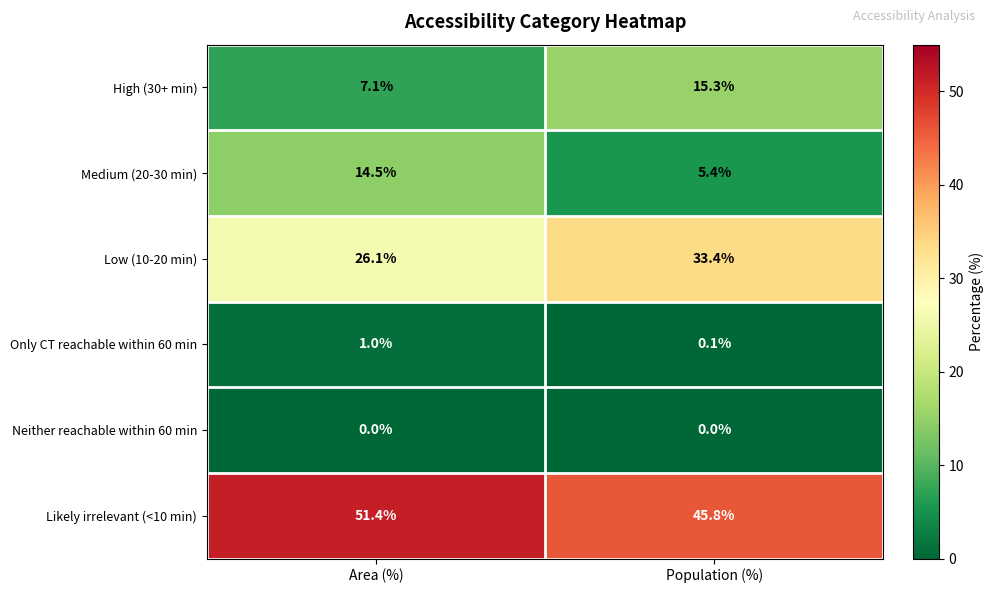

How many series are shown in this chart?

6